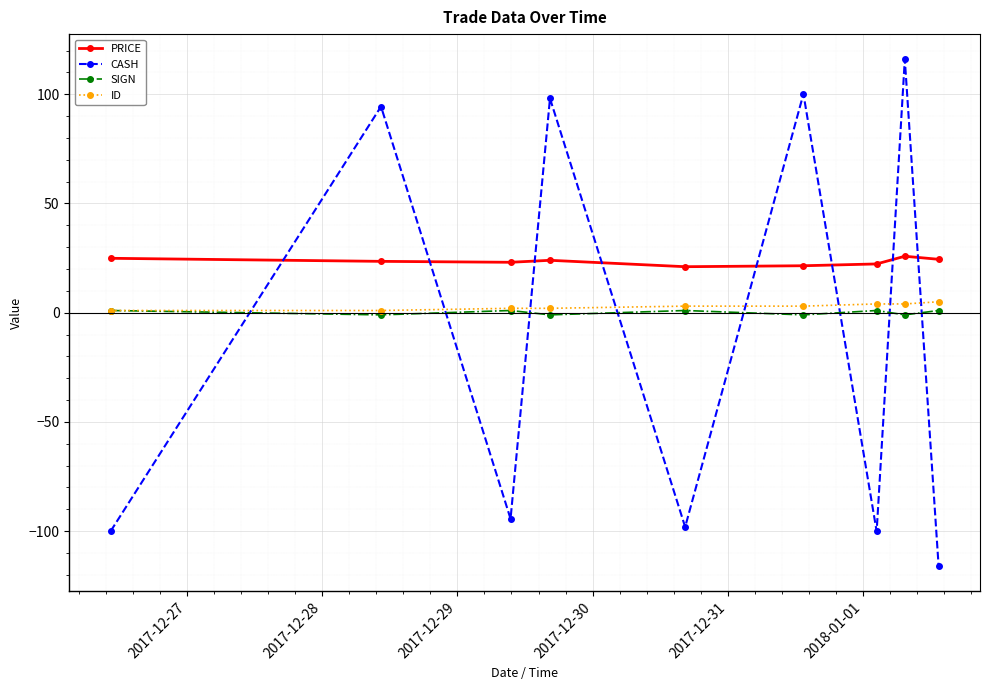

What is the difference between the maximum and minimum values in the SIGN series?

2.0